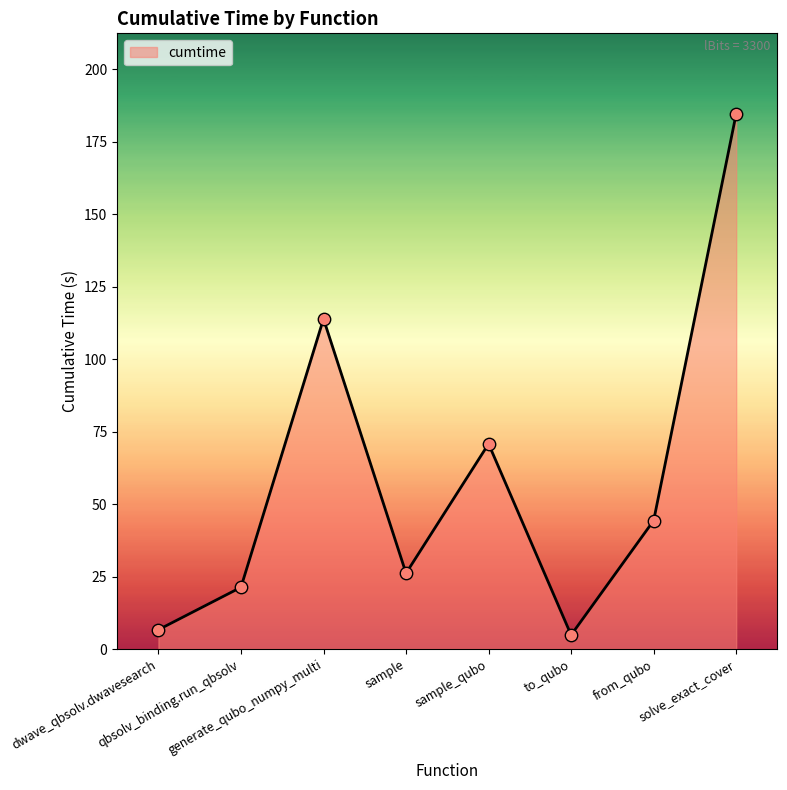

Between sample and solve_exact_cover, which is larger?

solve_exact_cover